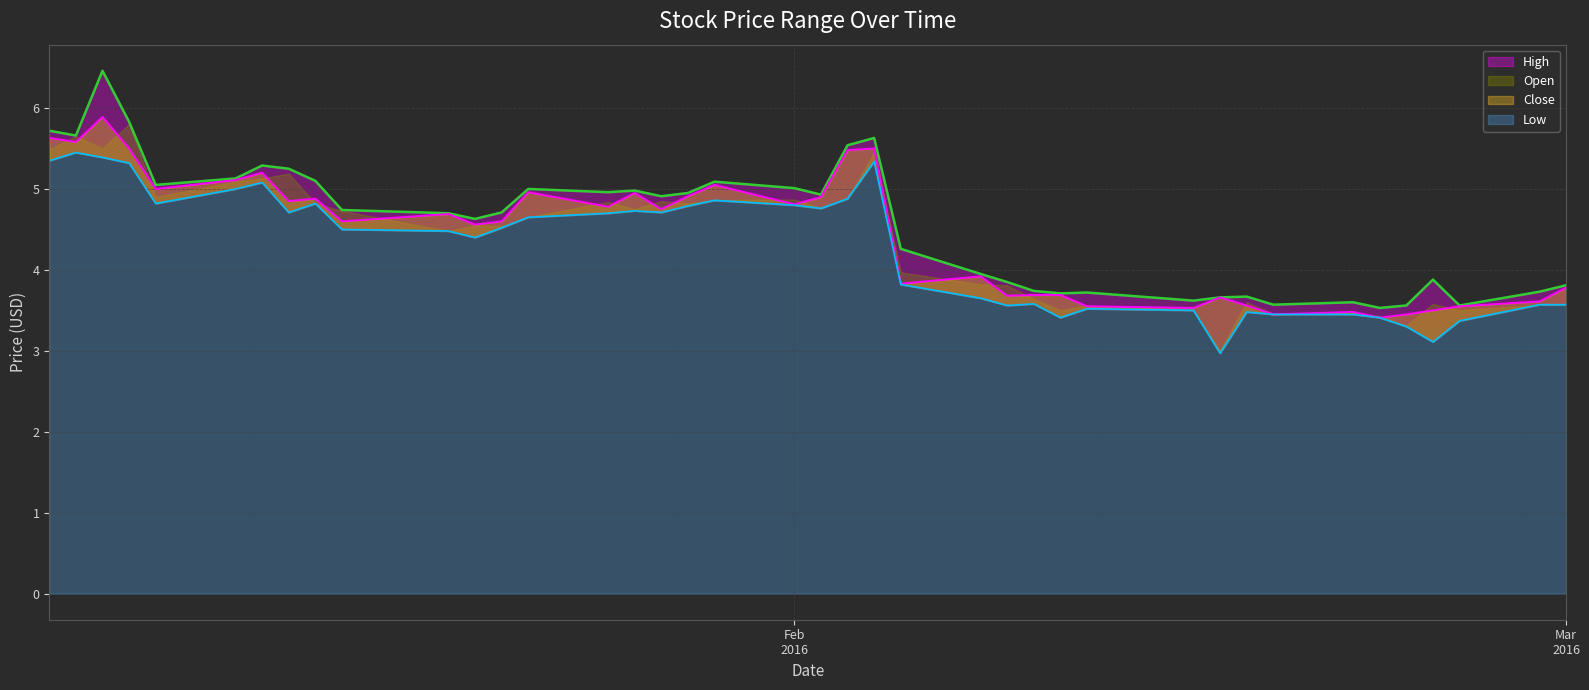

Which label corresponds to the smallest value in the chart?

2016-02-17